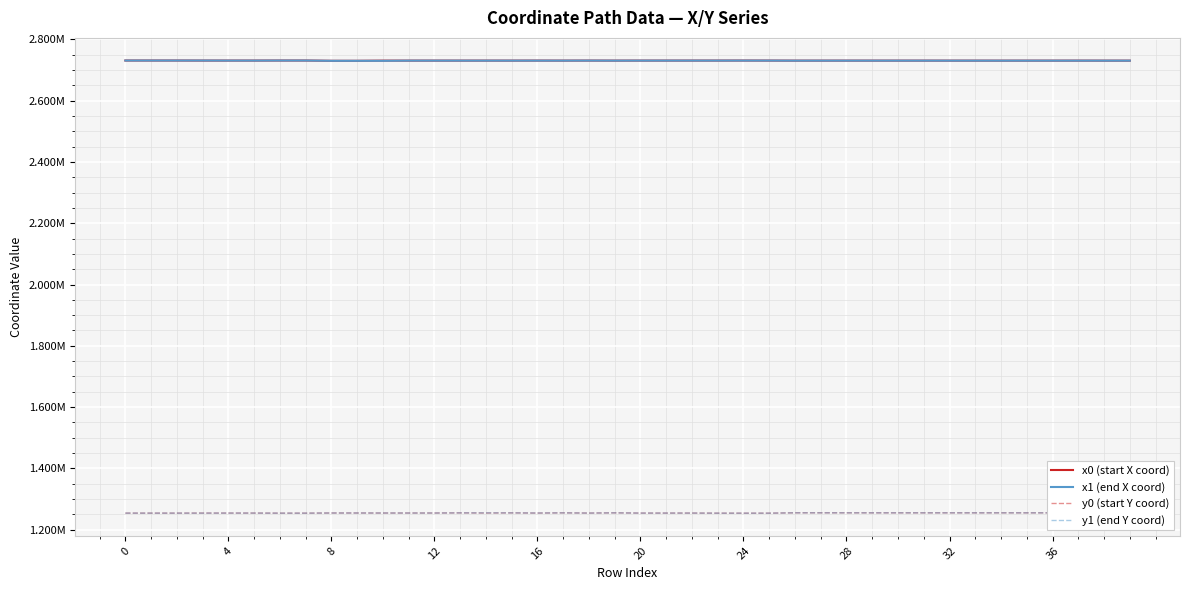

Does the chart display data point markers on the line(s)?

No